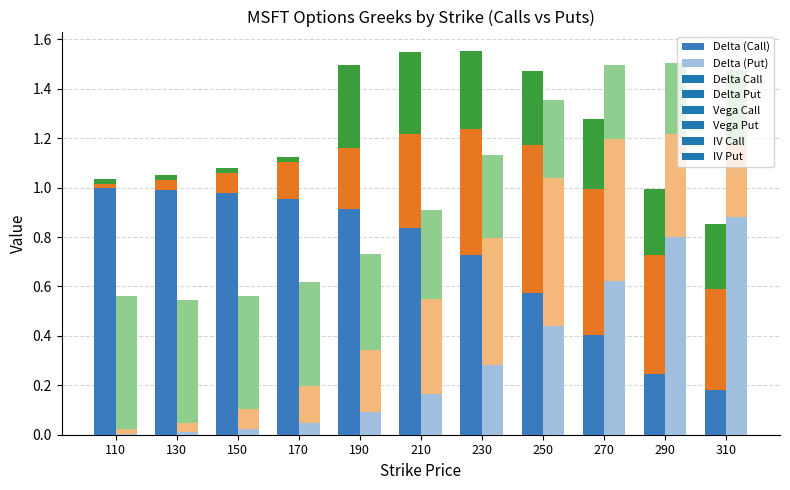

Is it true that Delta (Put) equals 0.1 at 190?

True